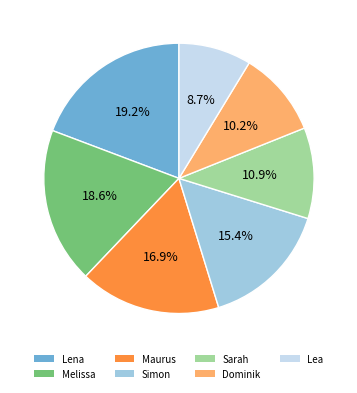

What is the smallest slice in the pie chart?

Lea